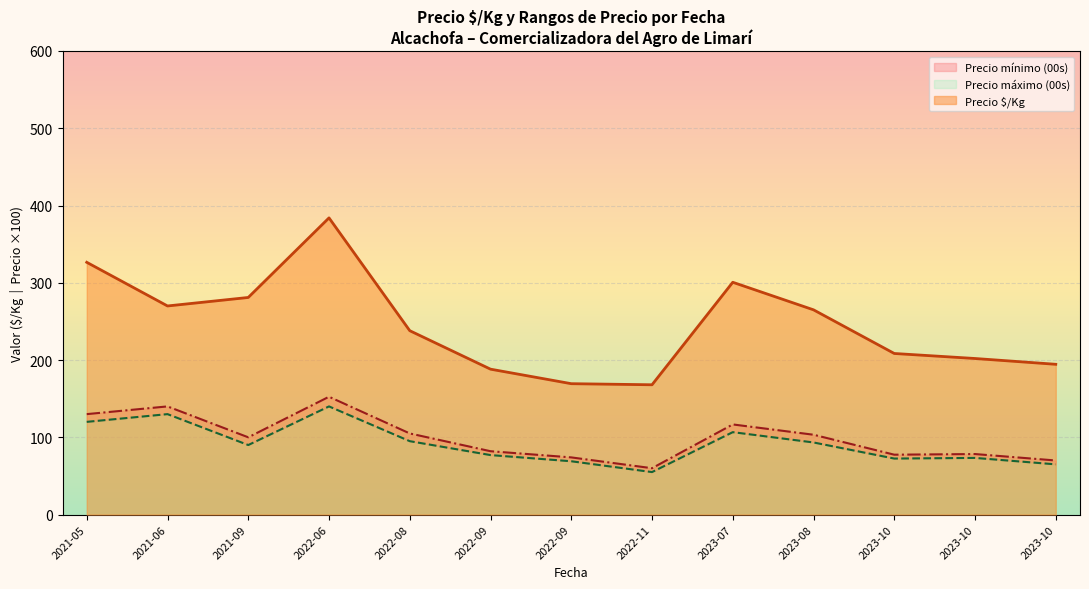

True or false: Precio mínimo (00s) has more than 0 points higher than both neighbors.

True